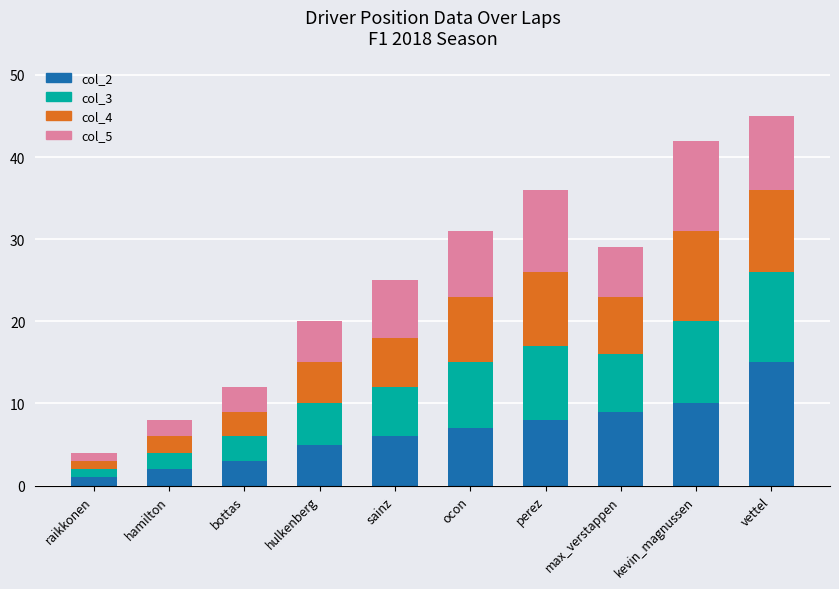

True or false: col_2 has a value of 15 at vettel.

True